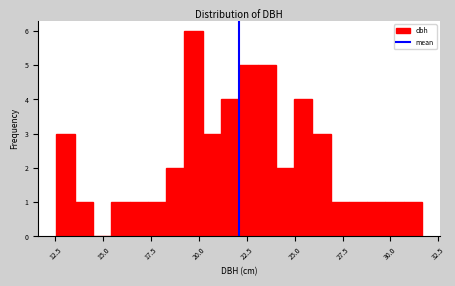

Read against the x-axis, roughly where is the centre of the tallest bar?

19.5